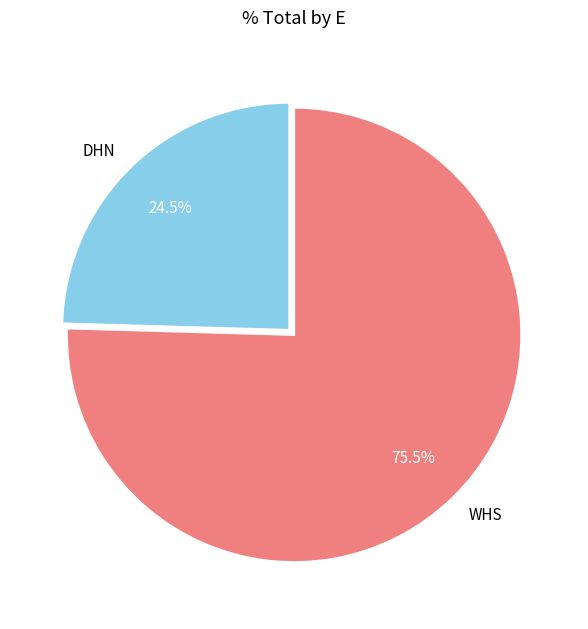

To the nearest percent, what is the average slice percentage?

50%